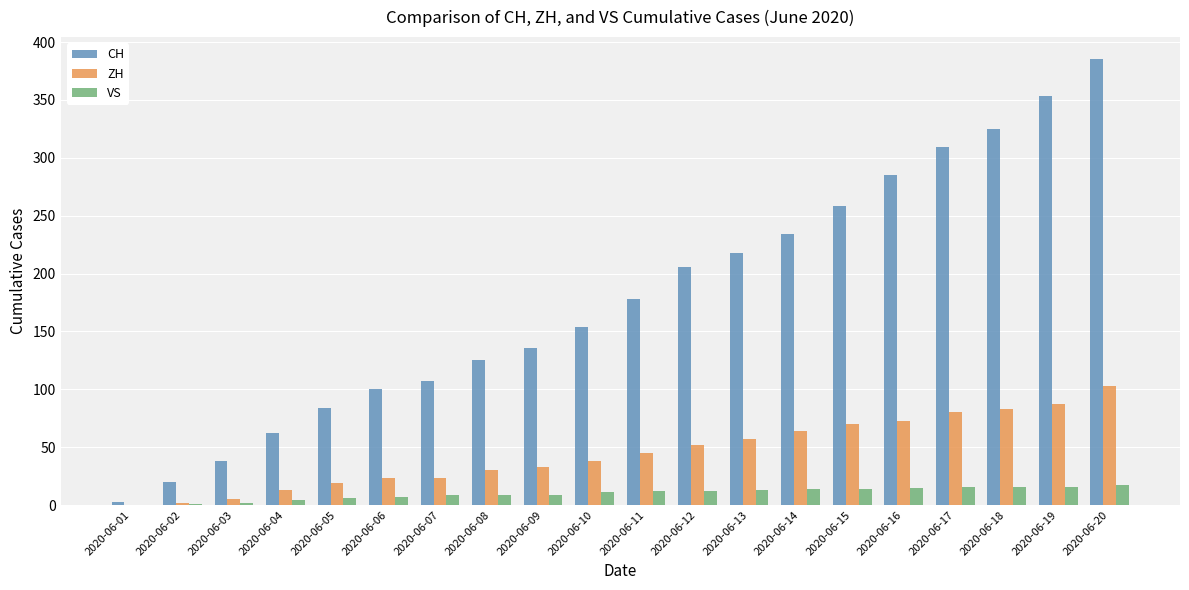

What is the maximum value for CH?

385